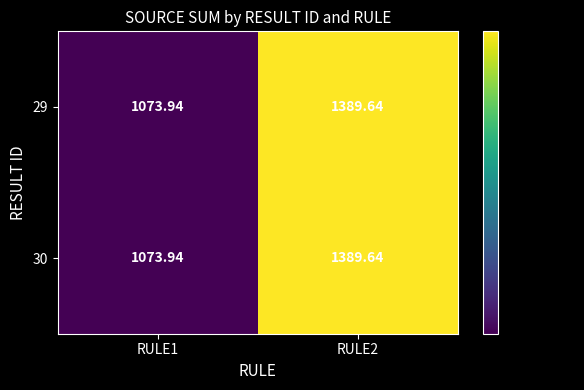

Reading left to right, what are all the values shown in this chart?

29: RULE1=1073.9	RULE2=1389.6
30: RULE1=1073.9	RULE2=1389.6